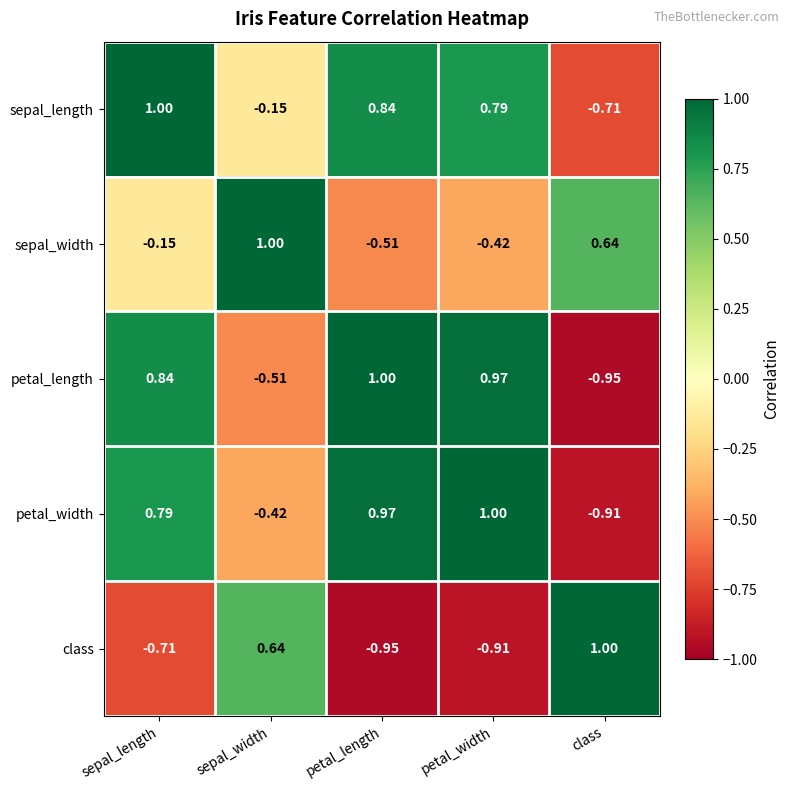

Between petal_width and class, which series saw the biggest shift?

petal_length